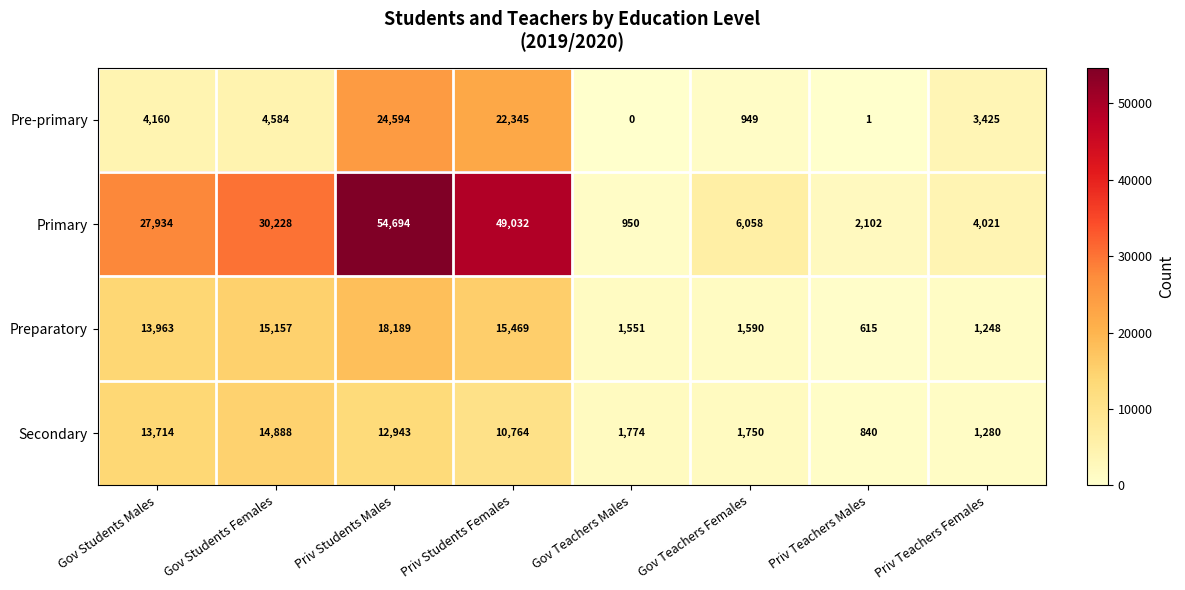

Which series has the largest total across all categories?

Primary